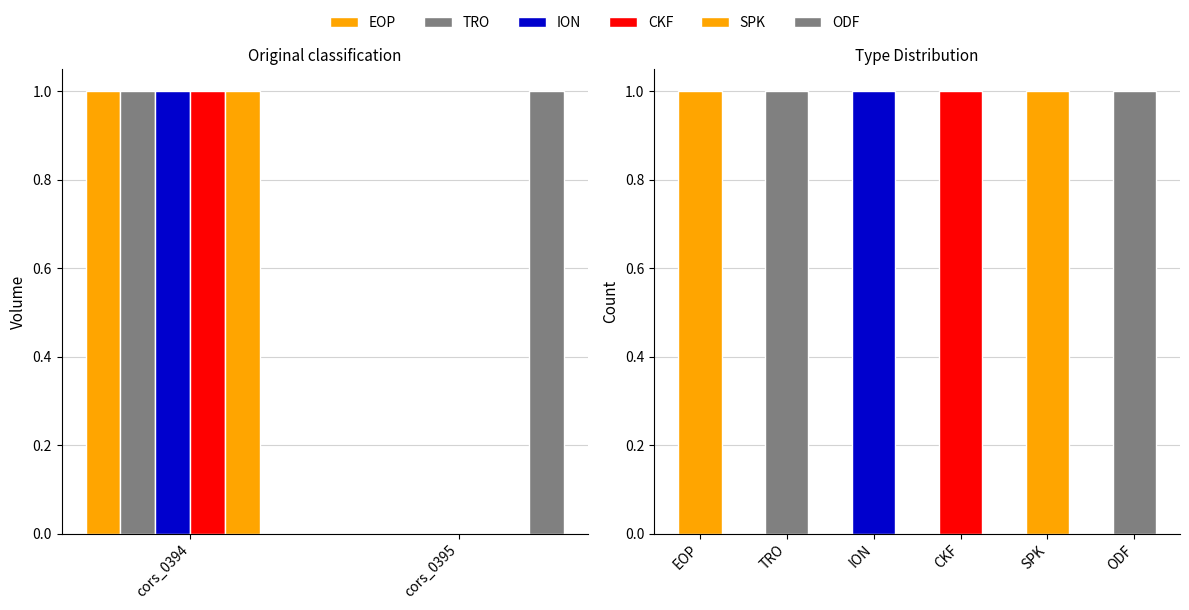

The value of TRO at cors_0395 is 0. True or false?

True